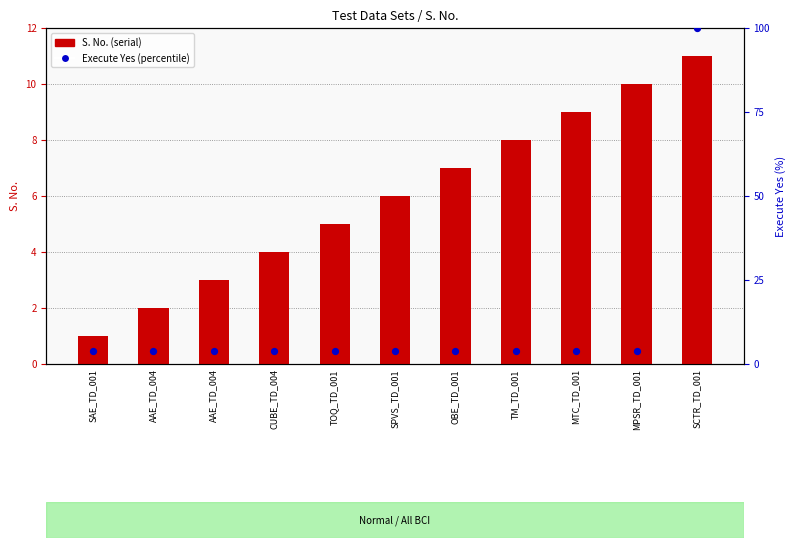

What is the total value across all series at SCTR_TD_001?

111